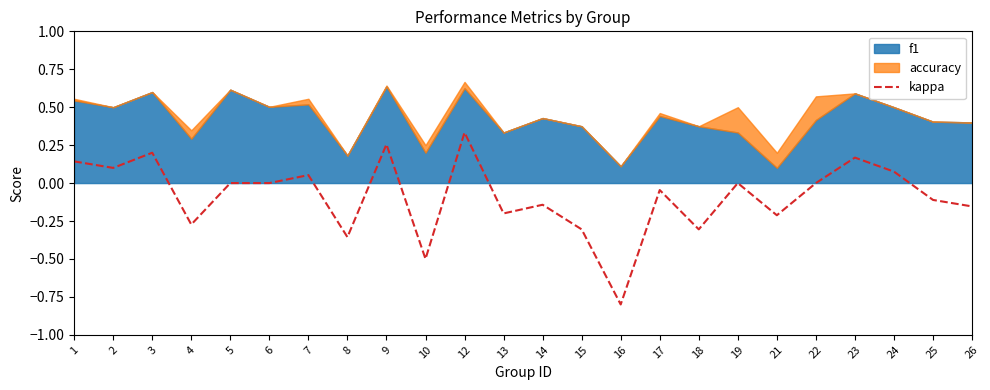

Does the chart display data point markers on the line(s)?

No